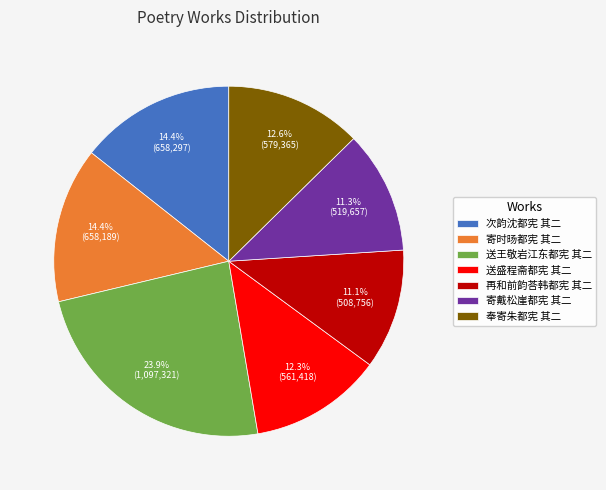

Is there a majority slice in this chart?

No